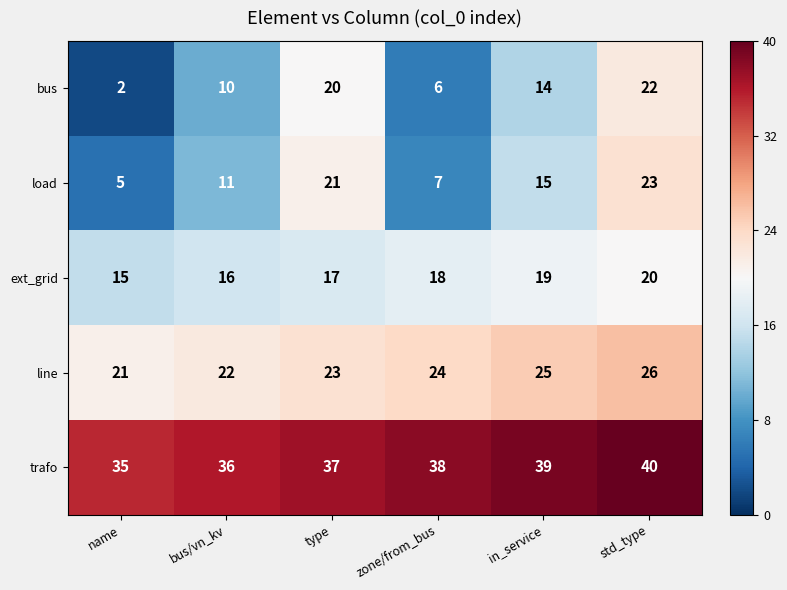

What is the maximum value shown in the chart?

40